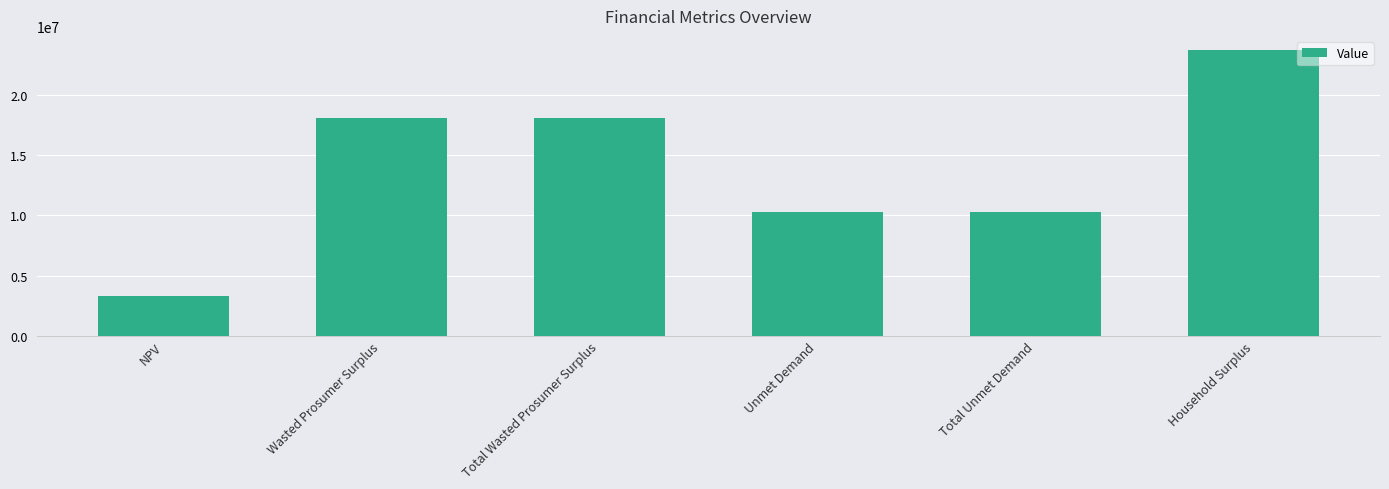

What is the label of the 6th bar from the right?

NPV